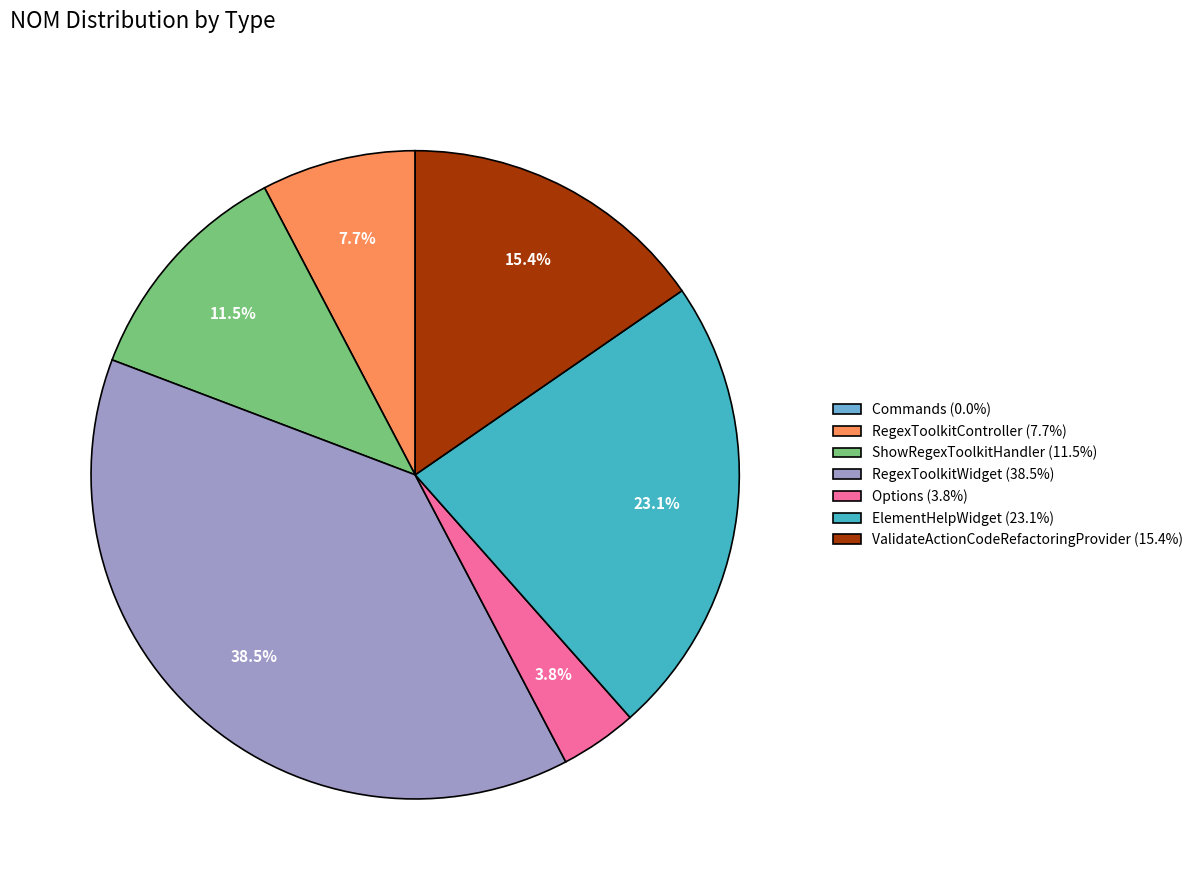

Is it true that ValidateActionCodeRefactoringProvider is 2% of the pie?

False